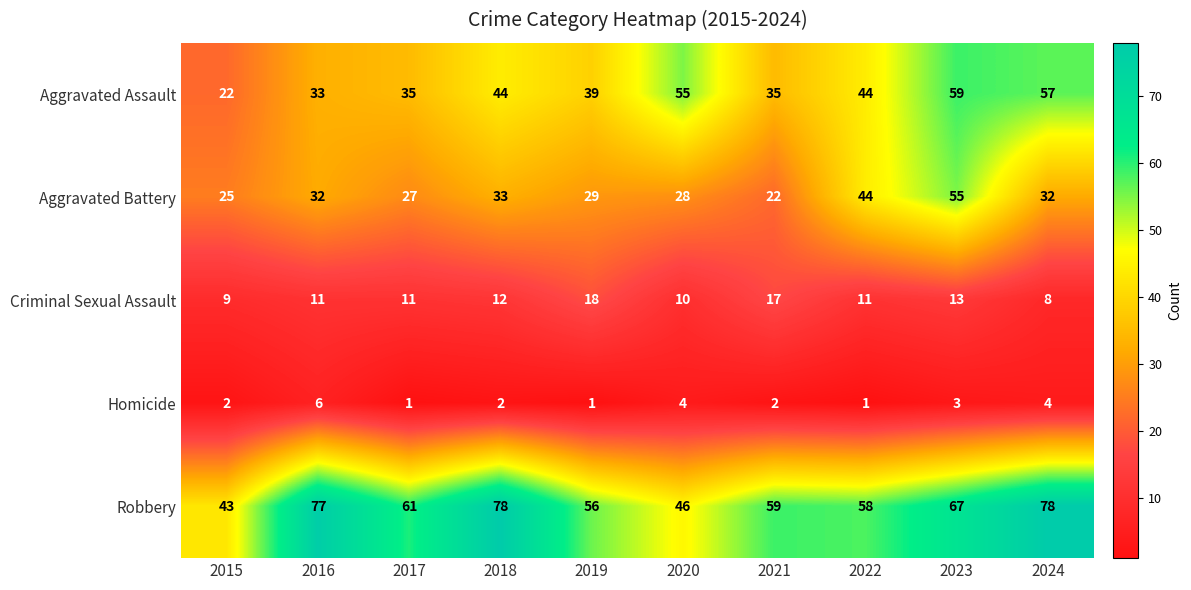

Which series has the largest range (max minus min)?

Aggravated Assault